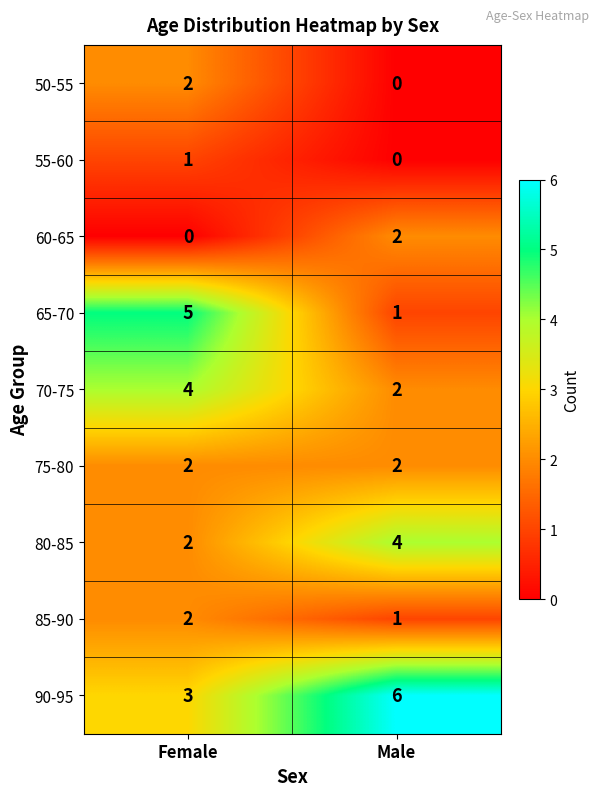

Reading right to left, transcribe all the data shown in this chart.

50-55: Male=0	Female=2
55-60: Male=0	Female=1
60-65: Male=2	Female=0
65-70: Male=1	Female=5
70-75: Male=2	Female=4
75-80: Male=2	Female=2
80-85: Male=4	Female=2
85-90: Male=1	Female=2
90-95: Male=6	Female=3